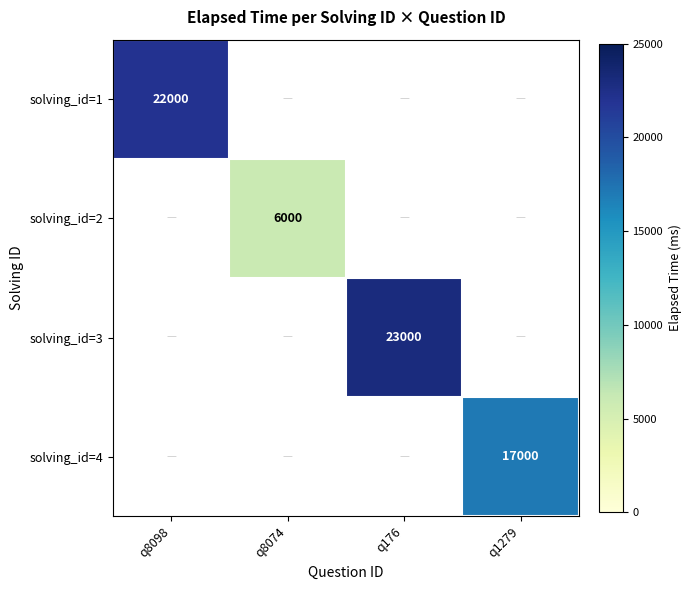

The value of solving_id=2 at q8074 is 3486. True or false?

False